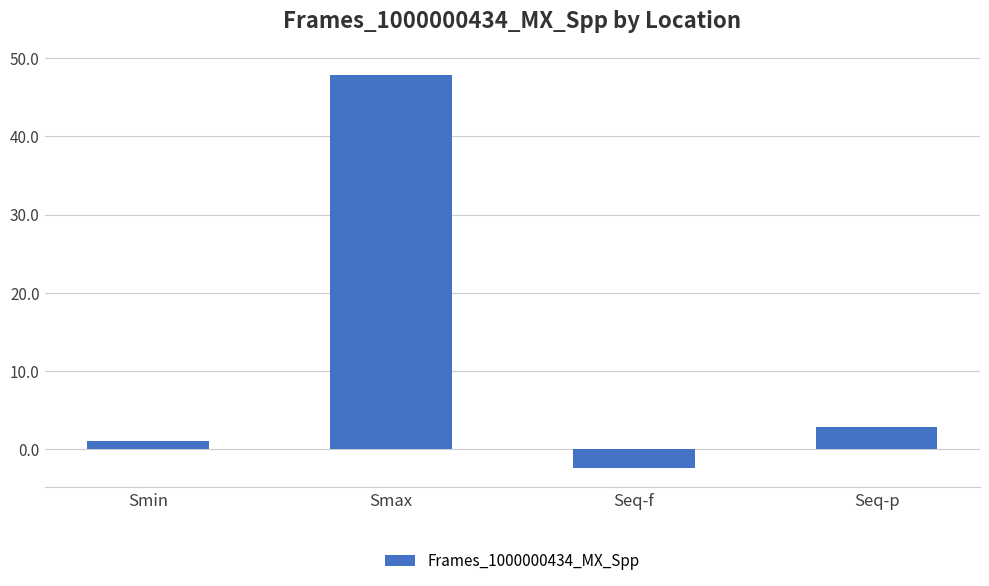

Reading left to right, list all the values displayed in this chart.

Smin=1.1	Smax=47.8	Seq-f=-2.4	Seq-p=2.8